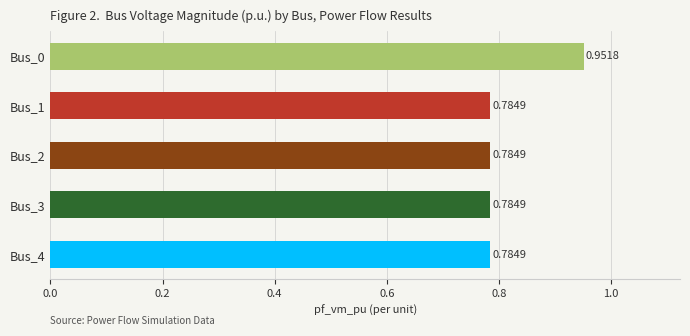

Which has a higher value, Bus_1 or Bus_0?

Bus_0